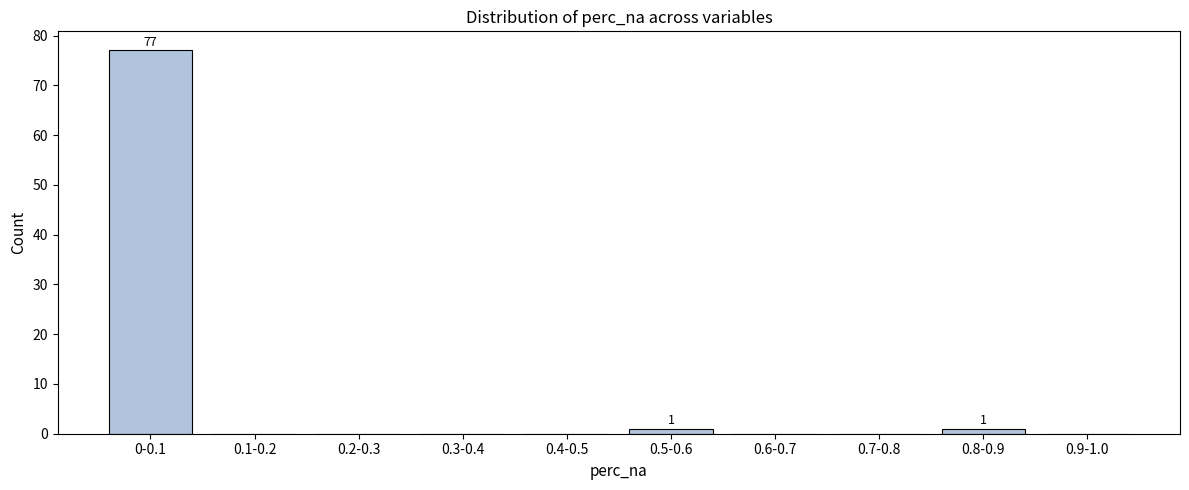

Reading left to right, list all the values displayed in this chart.

0-0.1=77	0.1-0.2=0	0.2-0.3=0	0.3-0.4=0	0.4-0.5=0	0.5-0.6=1	0.6-0.7=0	0.7-0.8=0	0.8-0.9=1	0.9-1.0=0